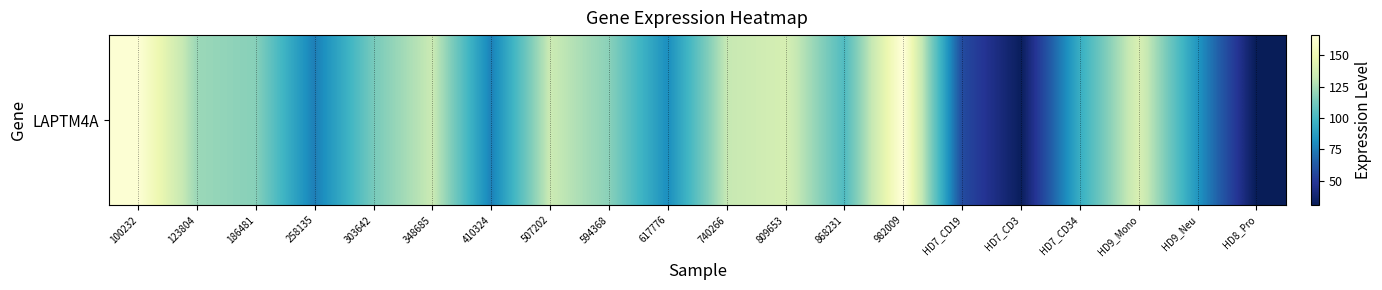

What is the difference between the maximum and minimum values?

135.6